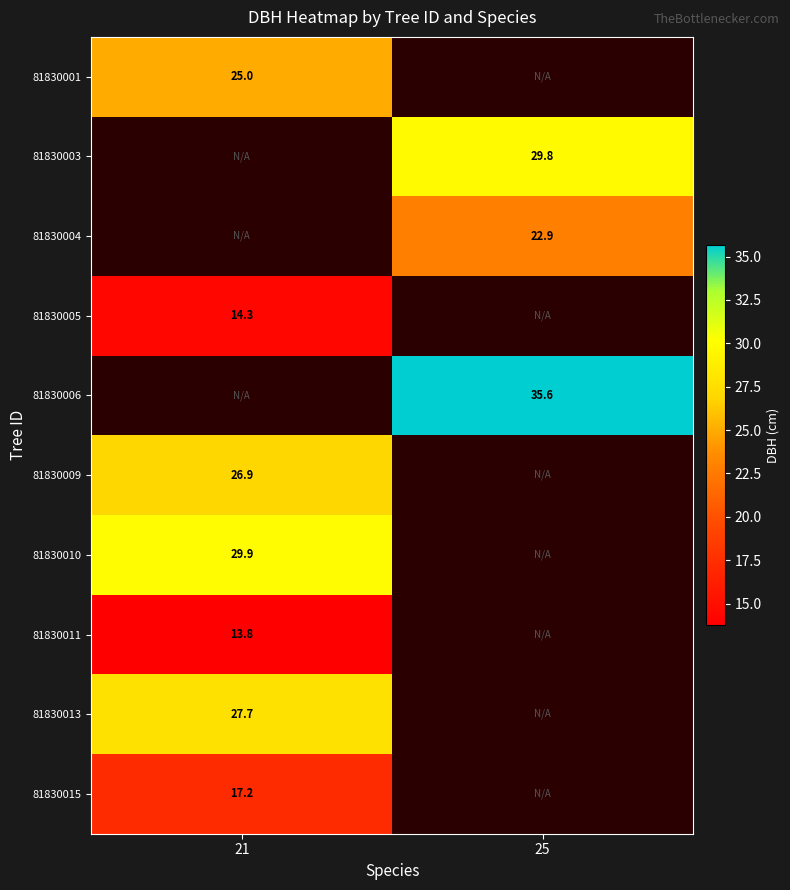

Is the value of 81830015 at 21 greater than the value of 81830013 at 21?

No